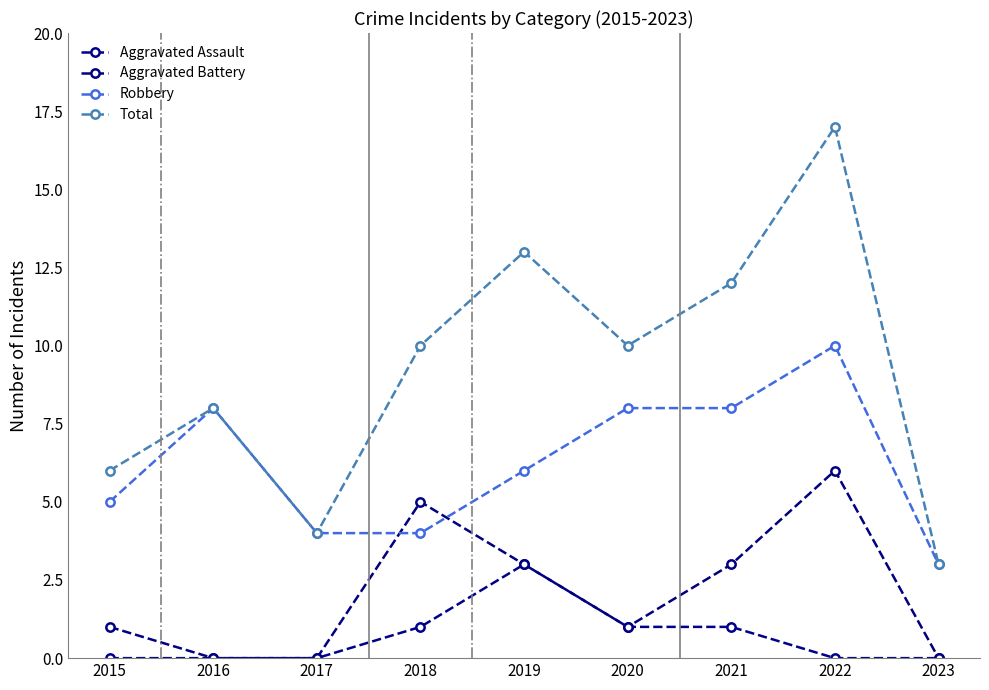

Does the chart display data point markers on the line(s)?

Yes